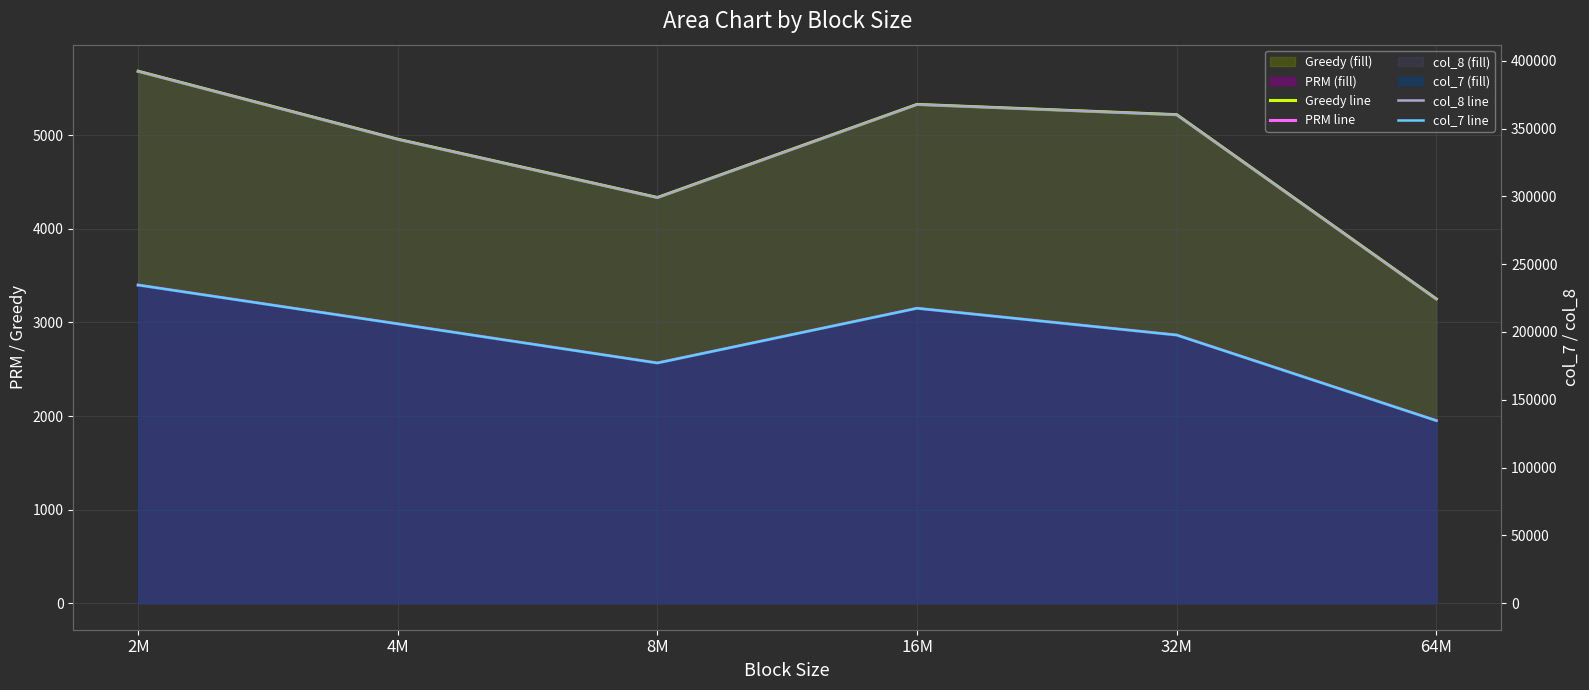

What is the sum of all Greedy line values?

28782.7